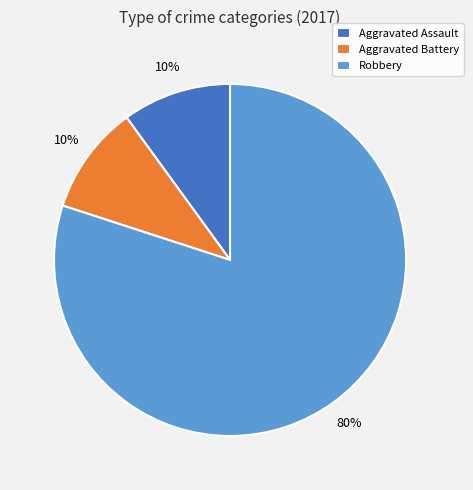

How many slices are in this pie chart?

3